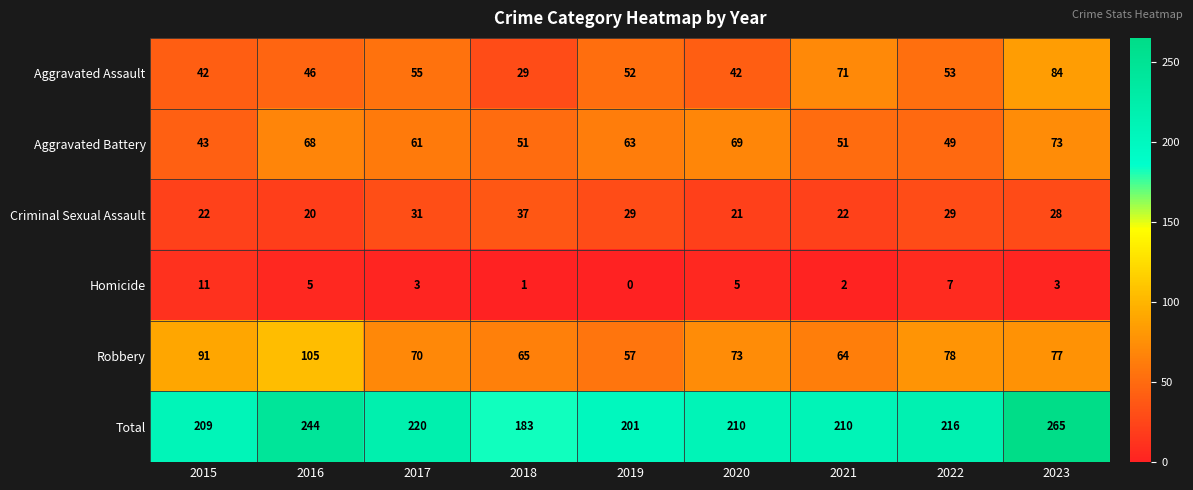

Rank the series by their maximum value, from lowest to highest.

Homicide, Criminal Sexual Assault, Aggravated Battery, Aggravated Assault, Robbery, Total